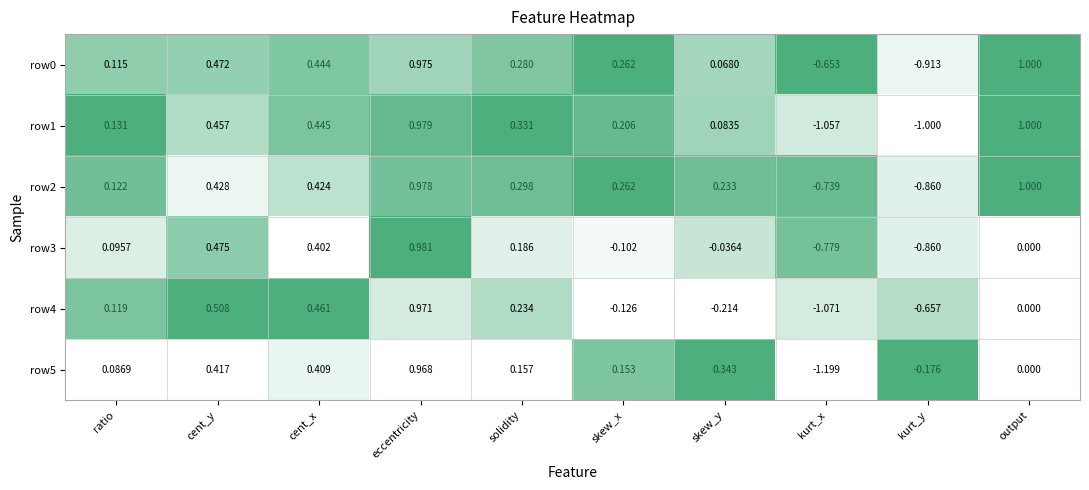

At which category does the chart reach its peak across all series?

output